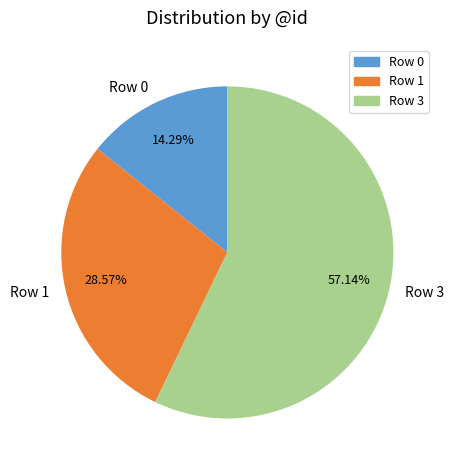

Is there a majority slice in this chart?

Yes